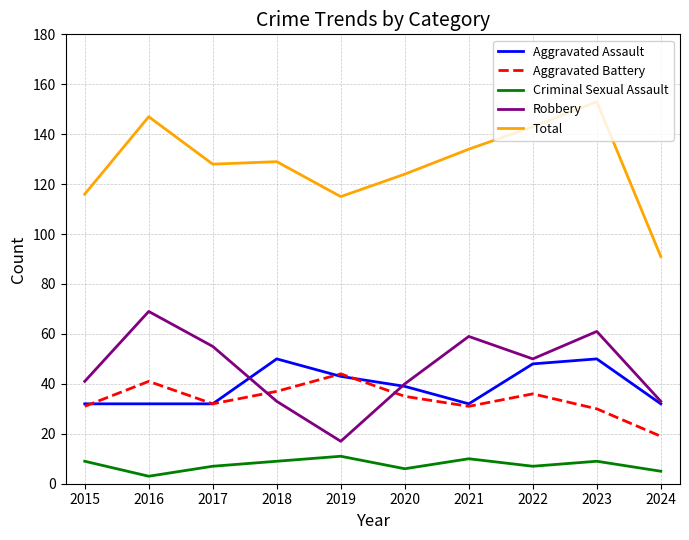

Count the Criminal Sexual Assault values in the range 6 to 9.

6